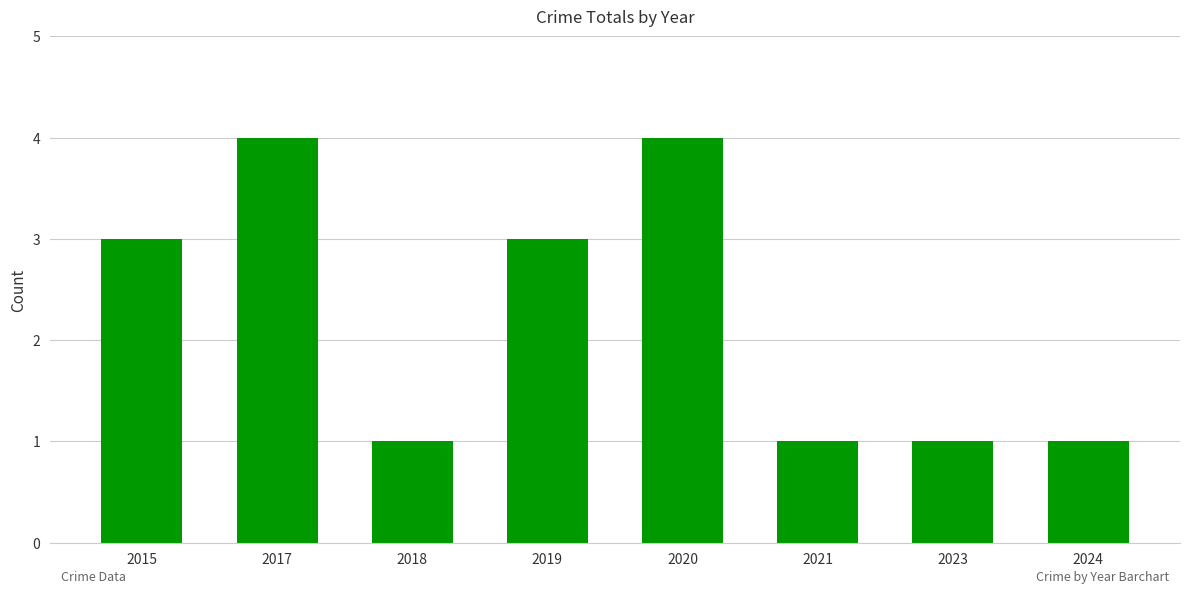

What is the difference between the second highest and minimum values?

3